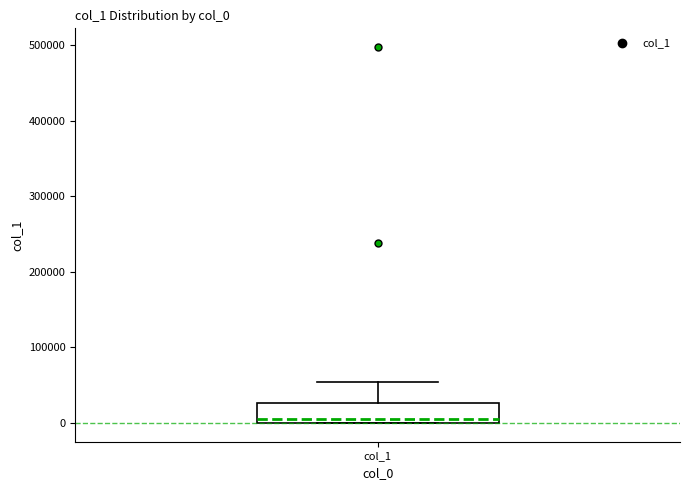

Where does the upper whisker of the box for col_1 end on the y-axis? The values are not printed on the chart, so give them approximately, as read against the axis.

50000